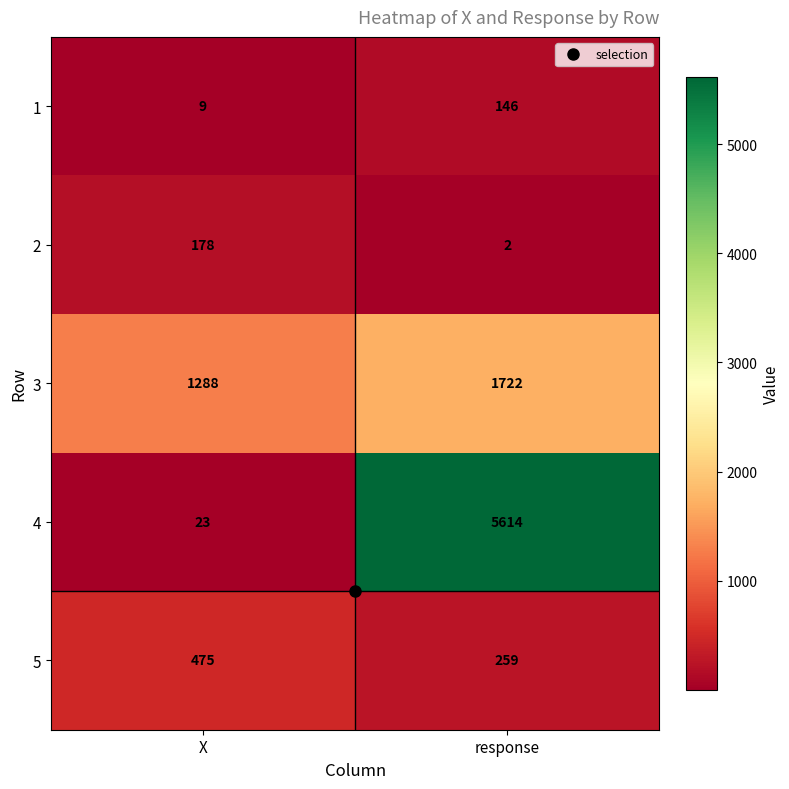

The value of 5 at X is 475. True or false?

True